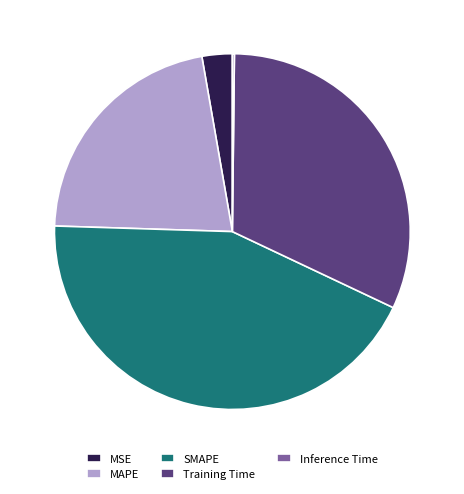

Which slice is the largest?

SMAPE